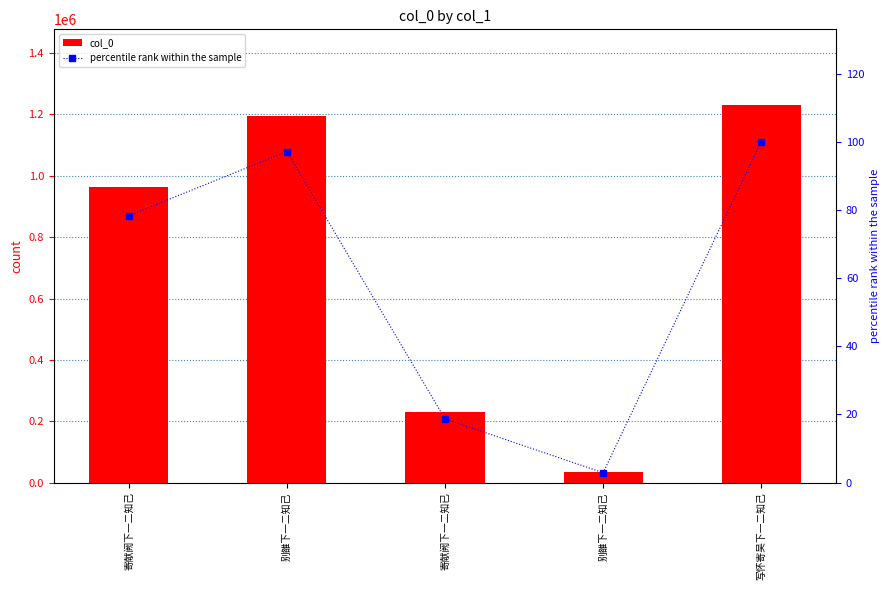

What is the label of the 5th bar from the right?

寄献阙下一二知己